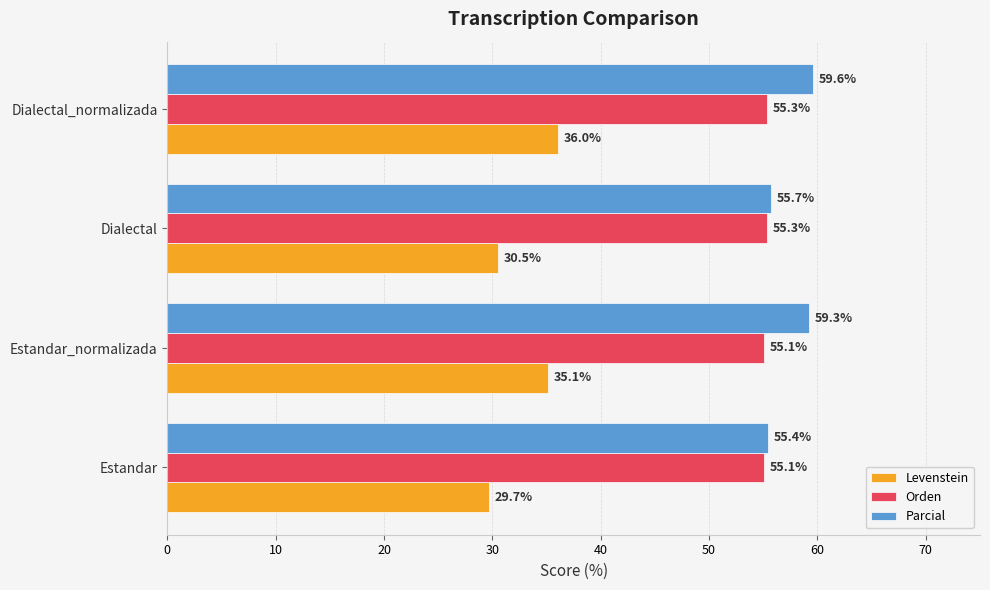

List the series in order of their peak value, lowest first.

Levenstein, Orden, Parcial